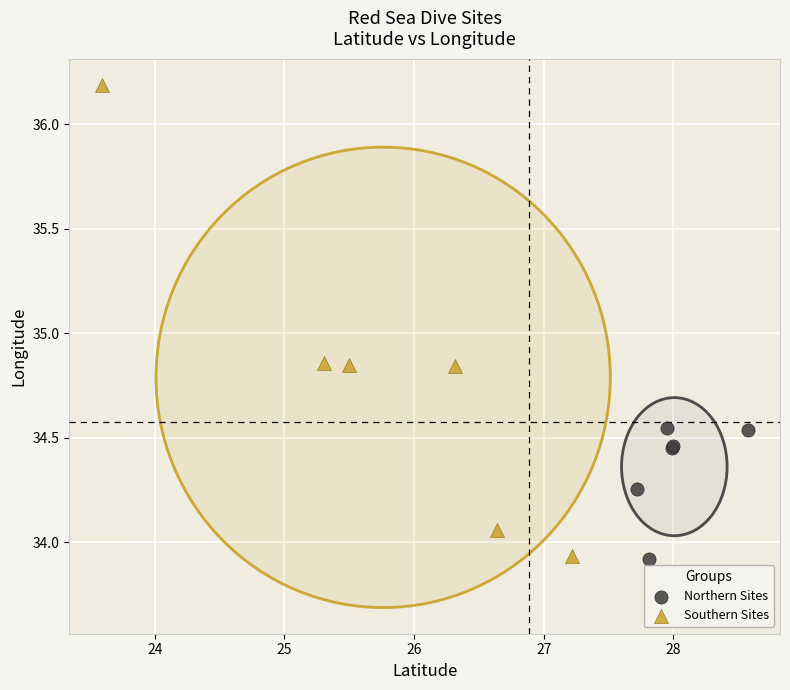

What are all the series names shown in the legend?

Northern Sites, Southern Sites